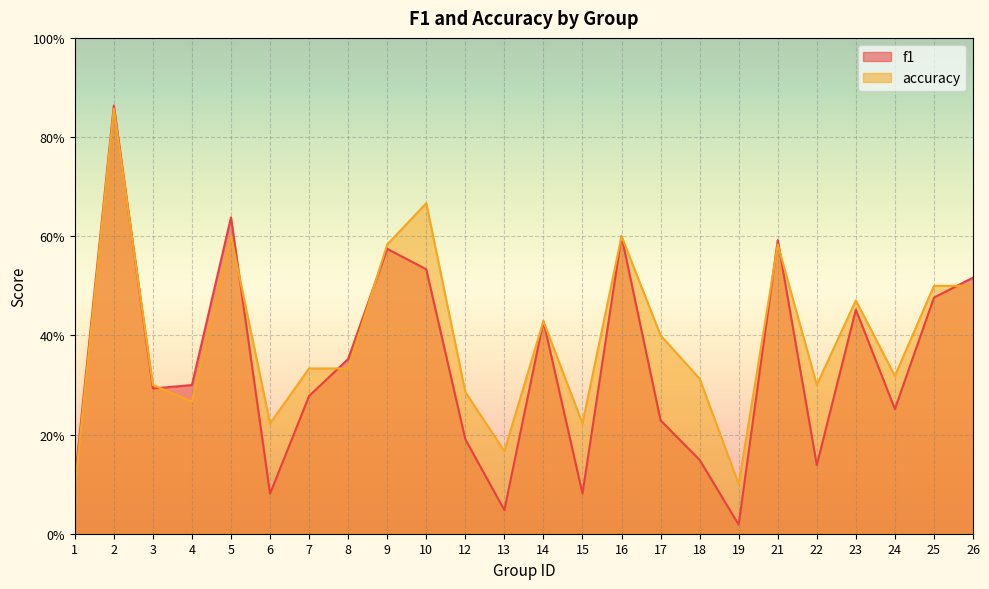

How many interior local peaks does the f1 series have?

7